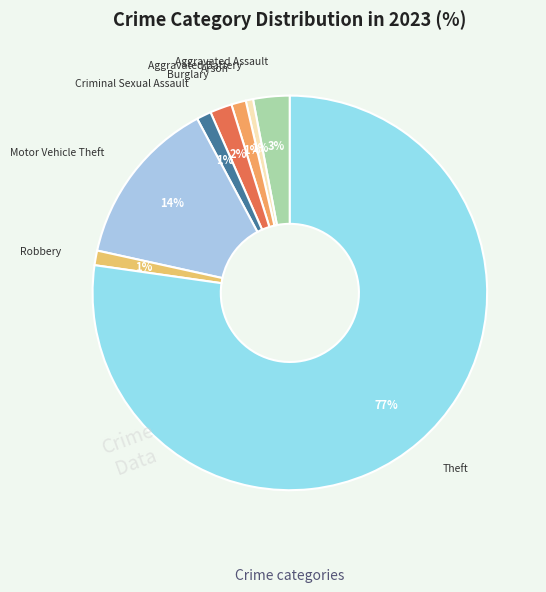

The Burglary slice represents 2% of the pie. True or false?

True